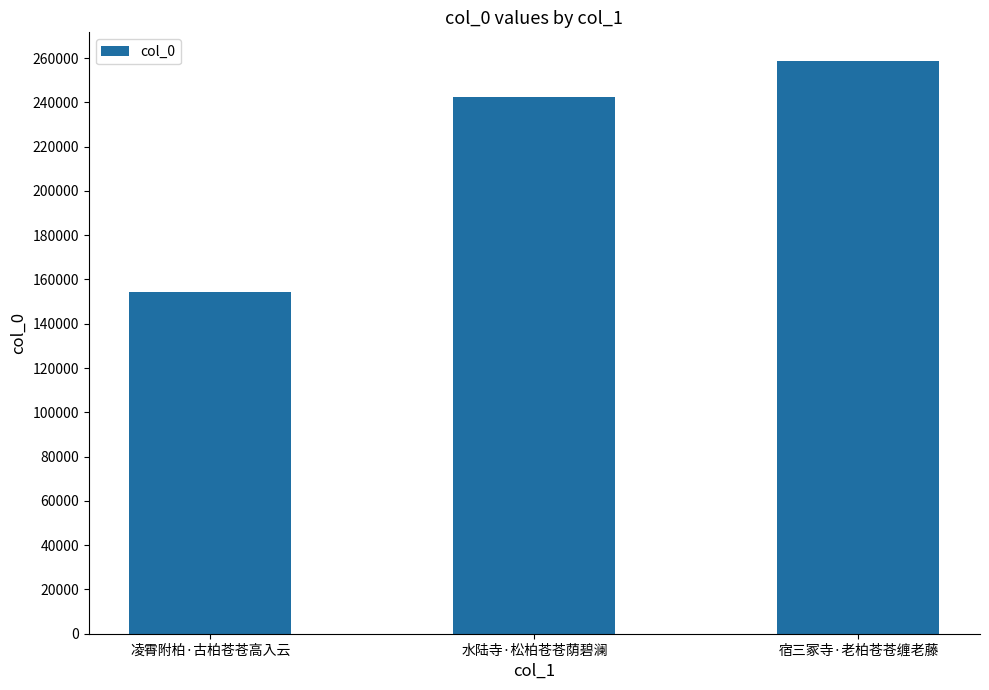

What is the difference between the maximum and minimum values?

104196